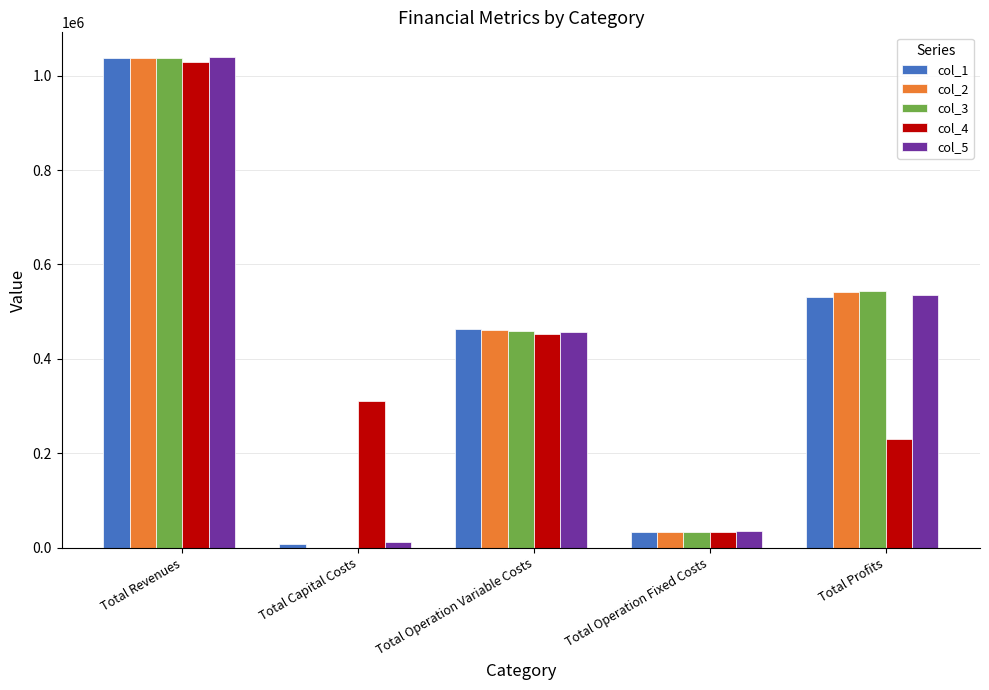

At which category does the chart reach its peak across all series?

Total Revenues